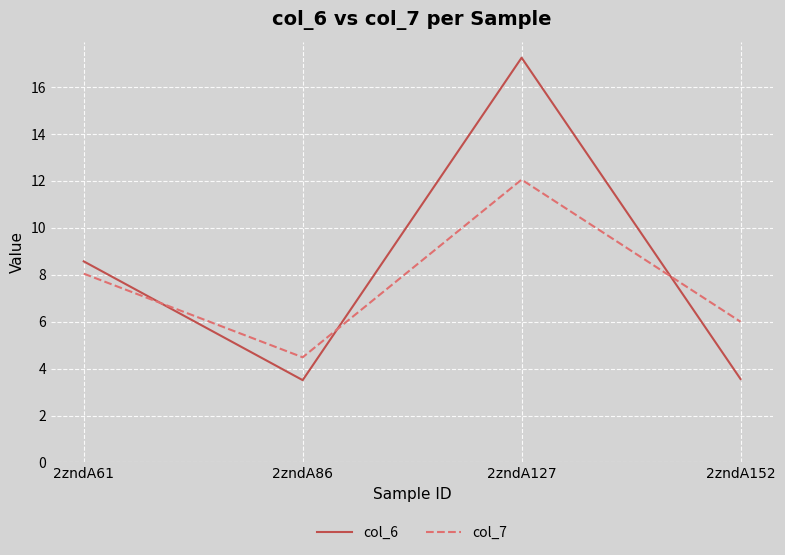

Between which two adjacent categories do col_6 and col_7 first intersect?

2zndA61 and 2zndA86